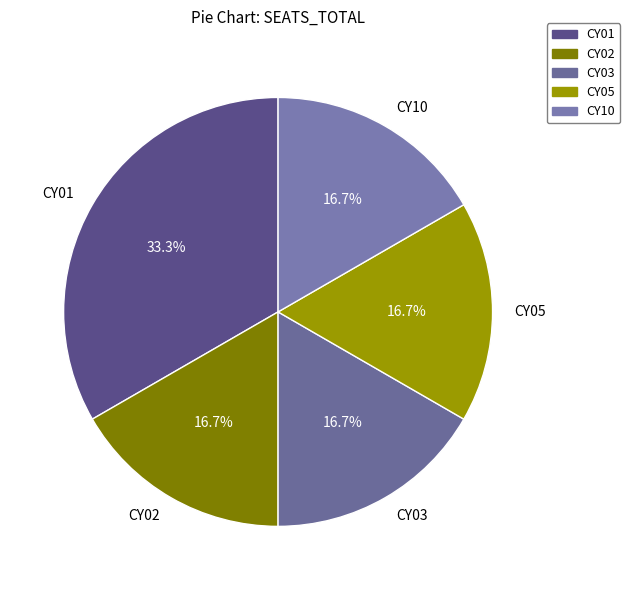

Does CY10 account for over 50% of the chart?

No